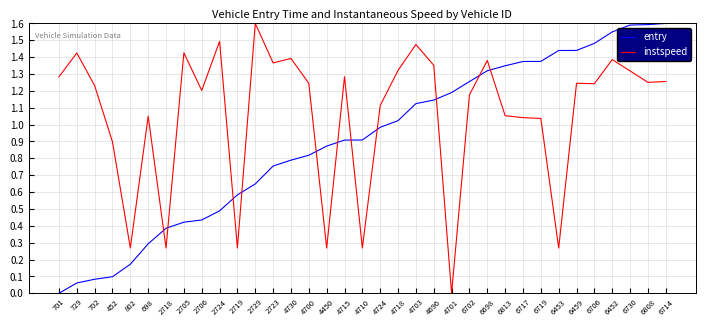

Does the chart have visible grid lines?

Yes